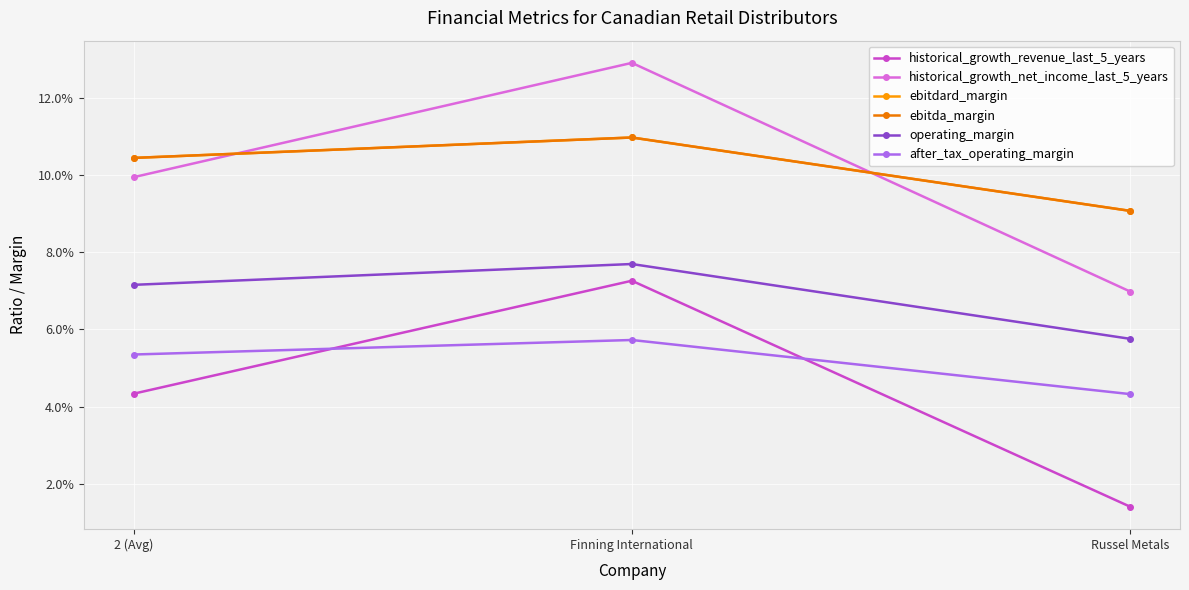

Is this an area chart (filled region under the line)?

No